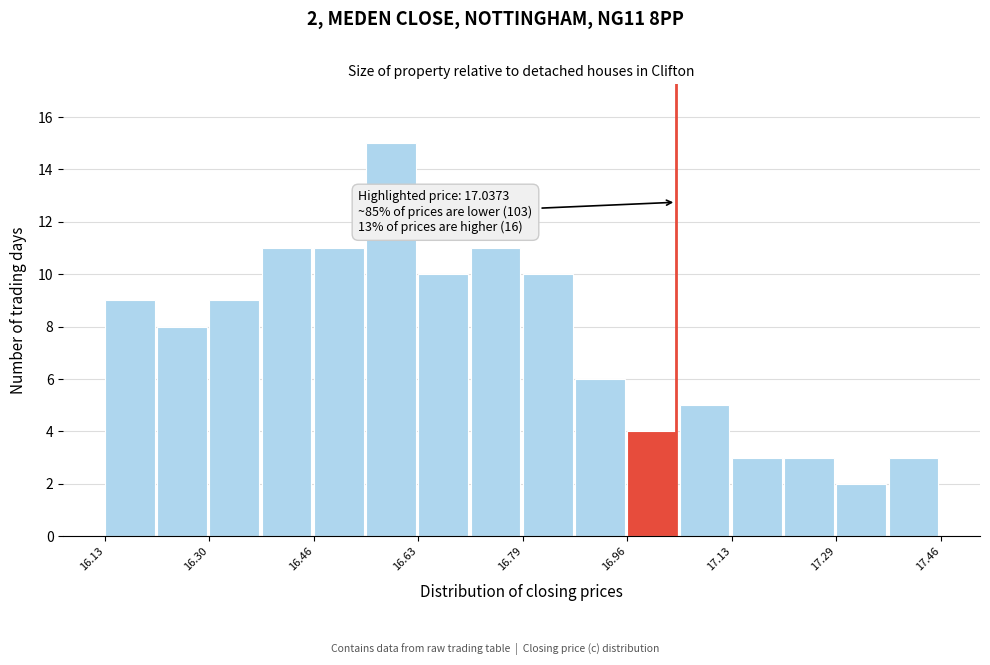

Over which range of the x-axis is the bar tallest?

16.54 to 16.62